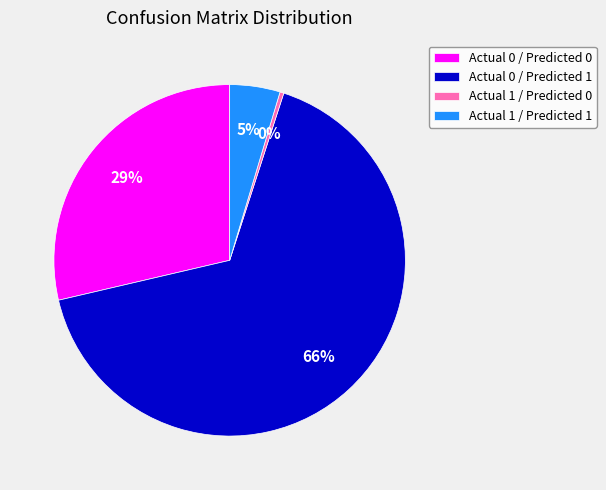

Which has a higher value, Actual 0 / Predicted 1 or Actual 0 / Predicted 0?

Actual 0 / Predicted 1